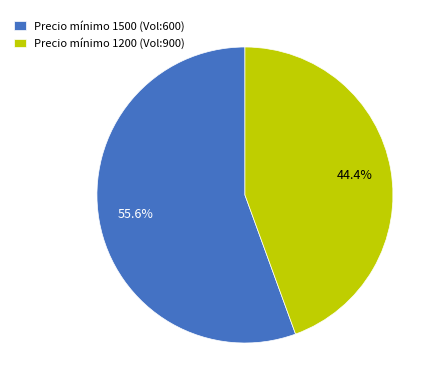

Rank the categories by value from highest to lowest.

Precio mínimo 1500 (Vol:600), Precio mínimo 1200 (Vol:900)